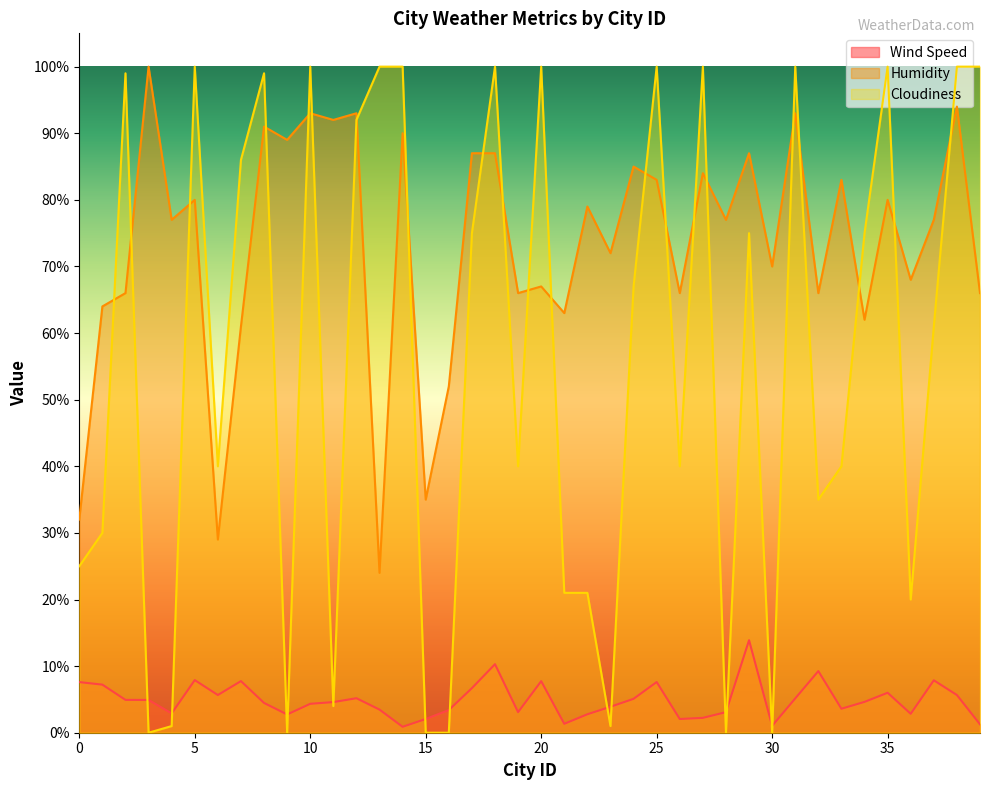

How many times do Humidity and Cloudiness cross each other?

21